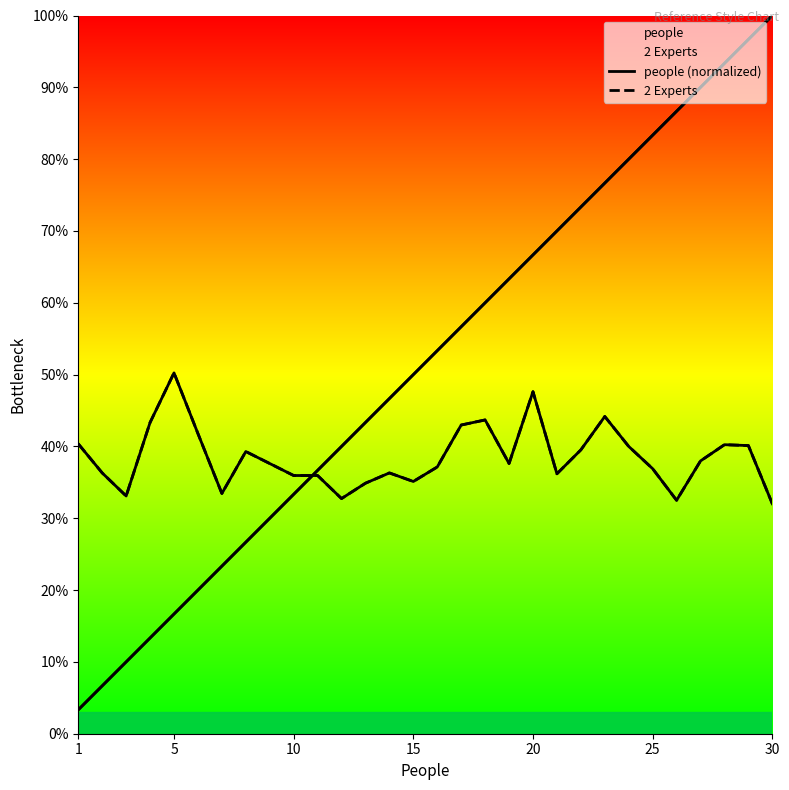

Which series has the largest total across all categories?

people (normalized)